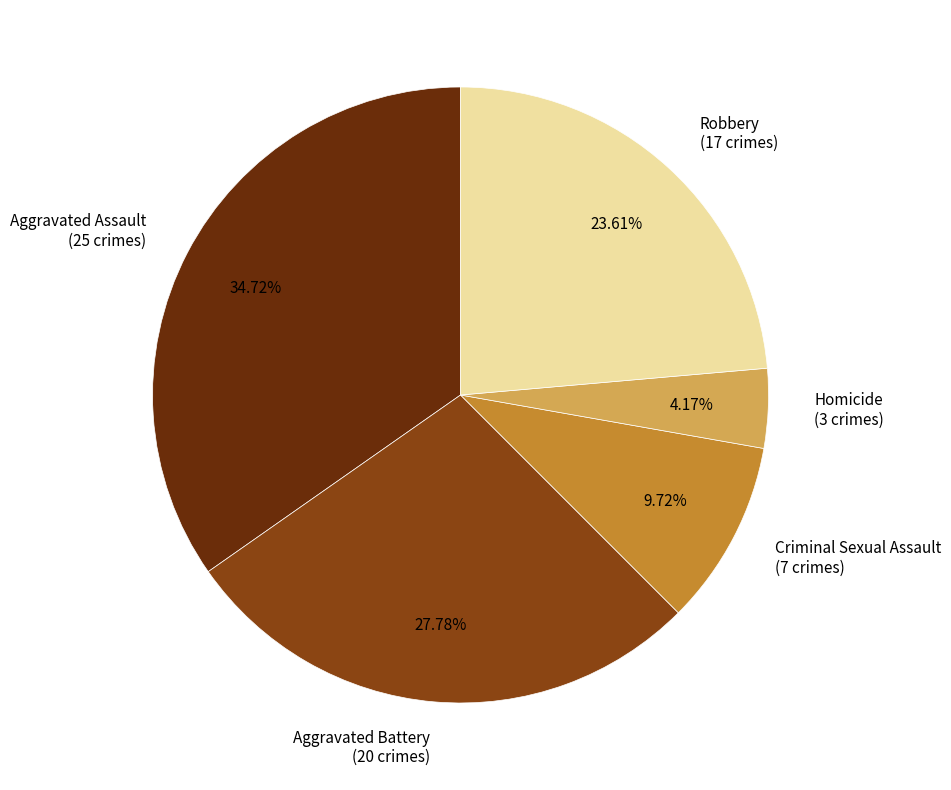

Is it true that Aggravated Assault is 35% of the pie?

True